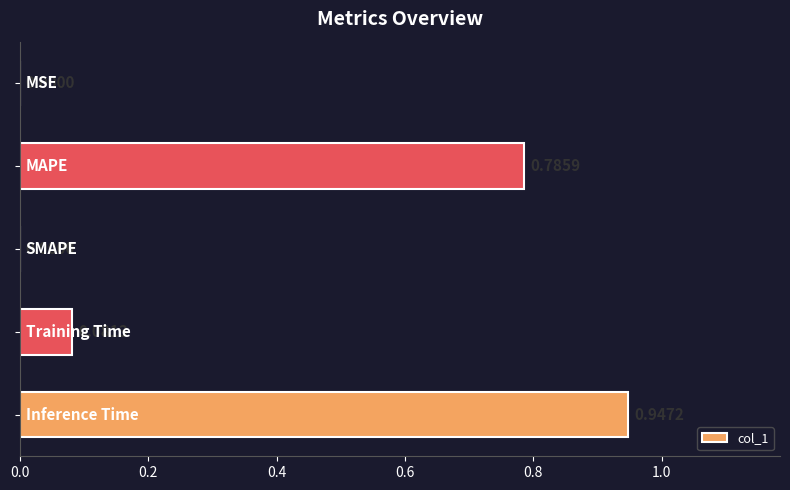

What is the sum of all values?

1.8